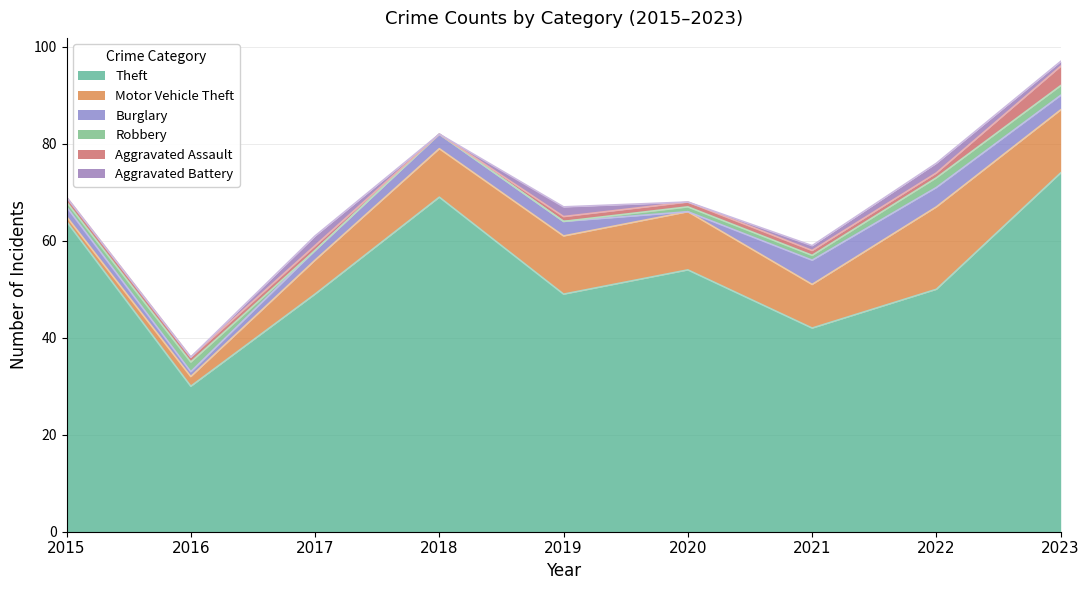

The Aggravated Assault series shows 4 at 2023. True or false?

True